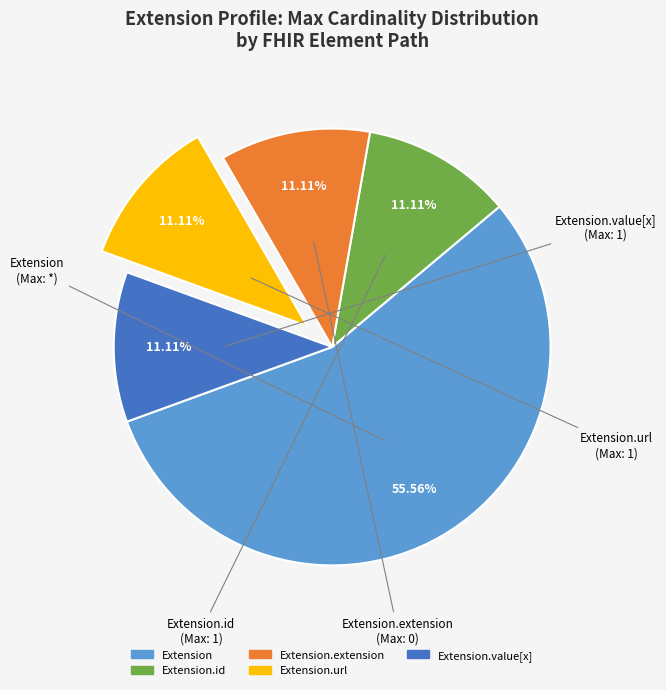

Is there any slice that represents more than half of the pie?

Yes